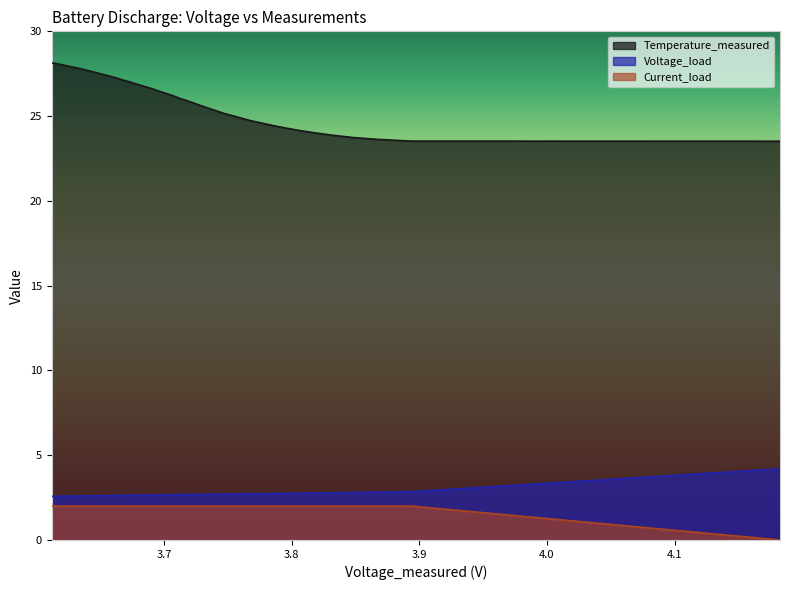

How many lines are shown in the chart?

3